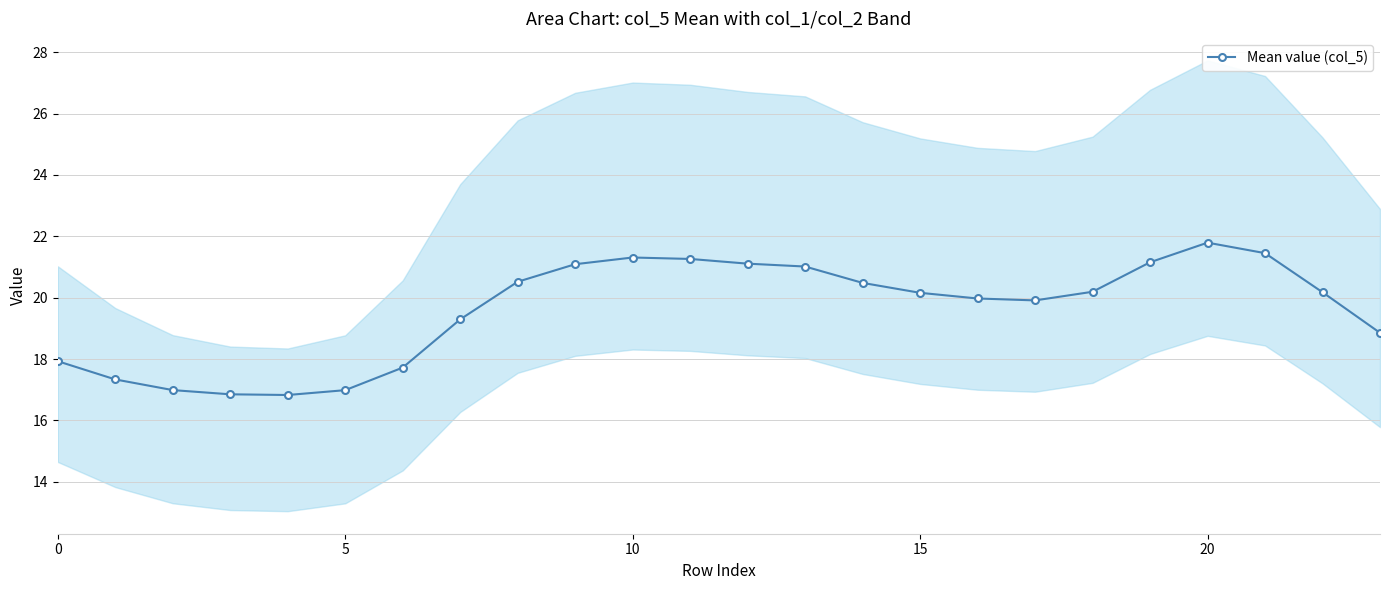

The chart shows a value of 20.5 at 14. True or false?

True